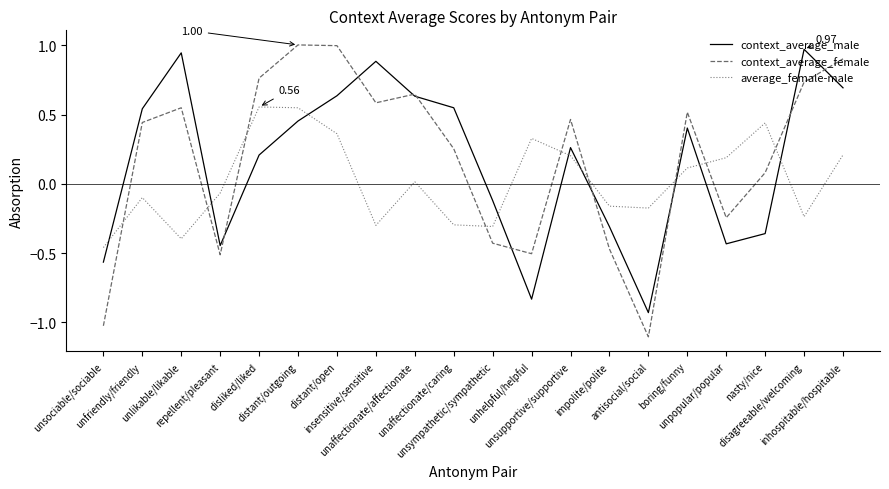

Which series has the largest range (max minus min)?

context_average_female